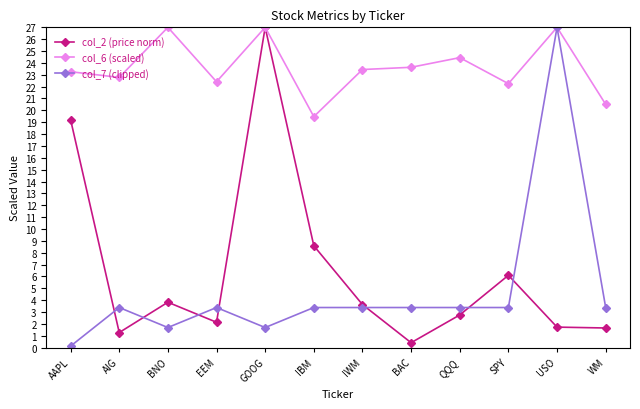

What is the sum of the col_7 (clipped) values at BNO and QQQ?

5.1